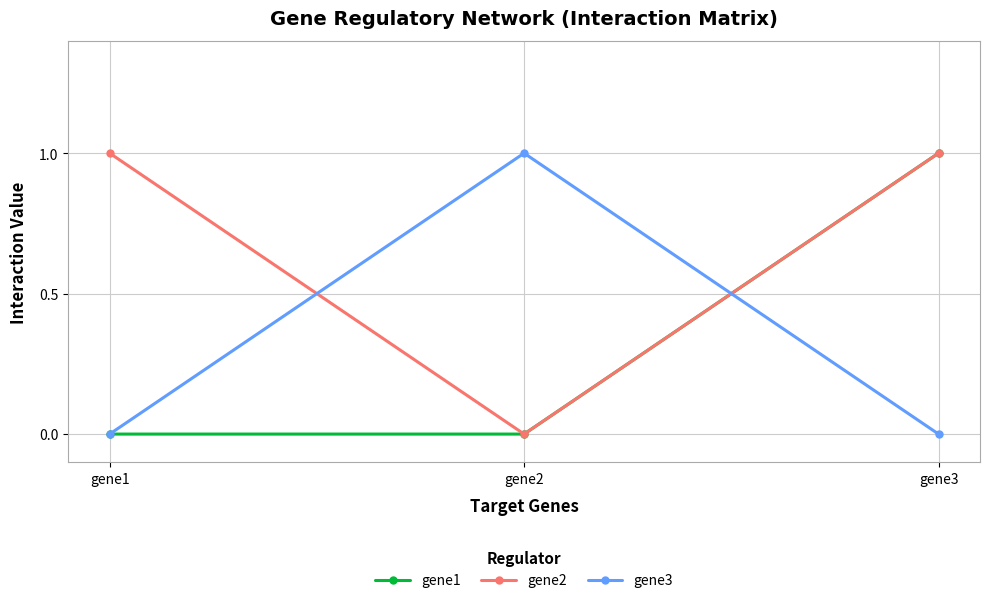

Which category has the lowest value in the gene2 series?

gene2